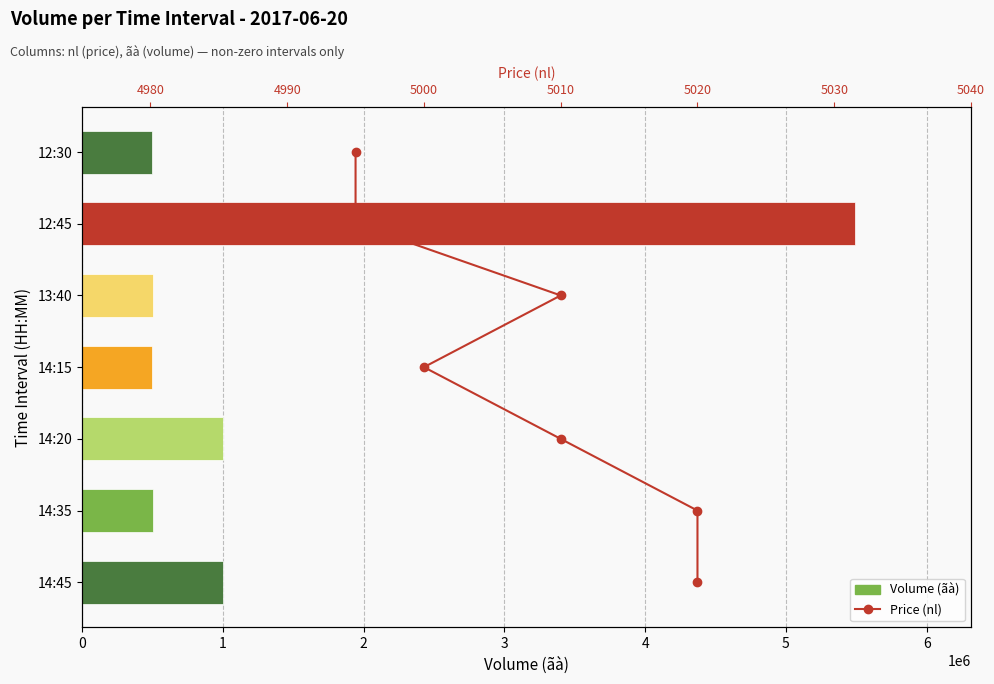

Is the value of Volume (ãà) at 0 greater than the value of Price (nl) at 4?

Yes